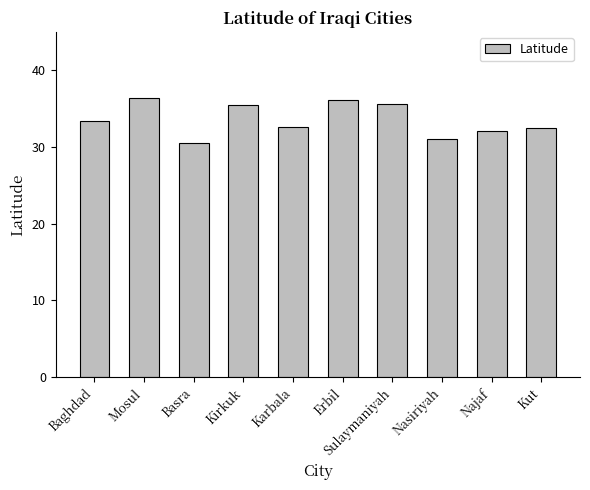

What is the smallest value displayed?

30.5